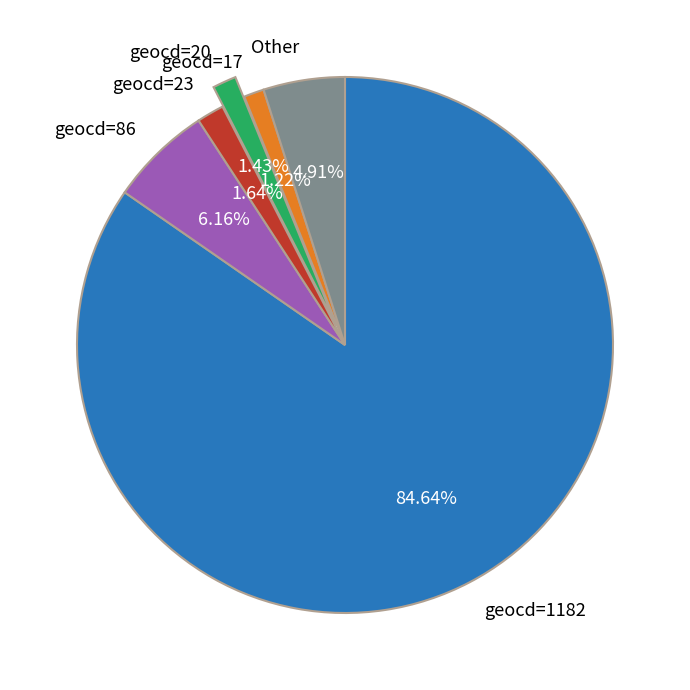

How many slices are in this pie chart?

6